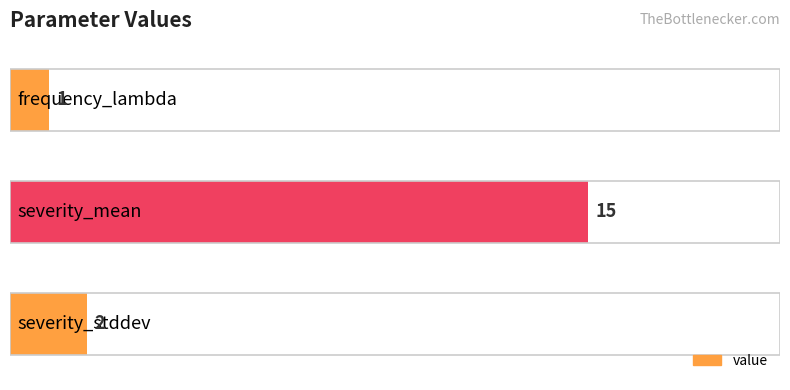

Does the chart contain any negative values?

No